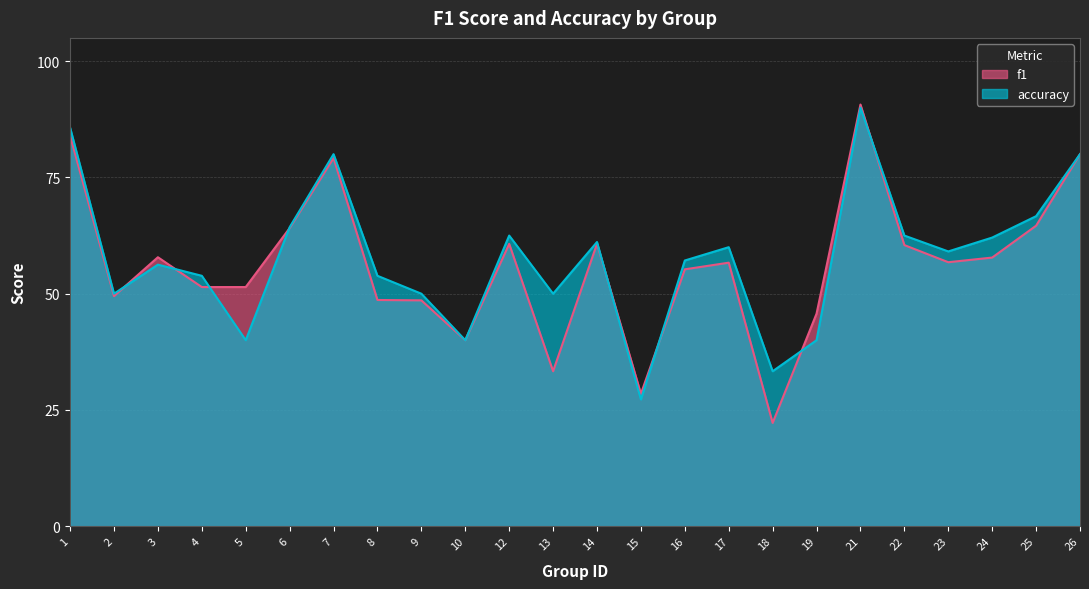

At 4, list the series in order from smallest to largest.

f1, accuracy